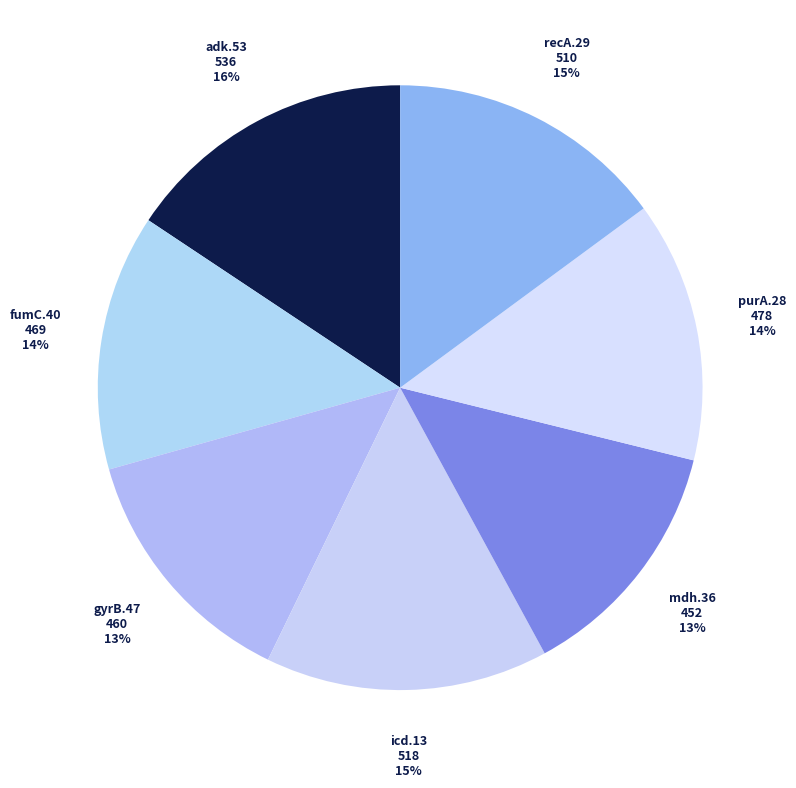

Is it true that mdh.36 is 13% of the pie?

True